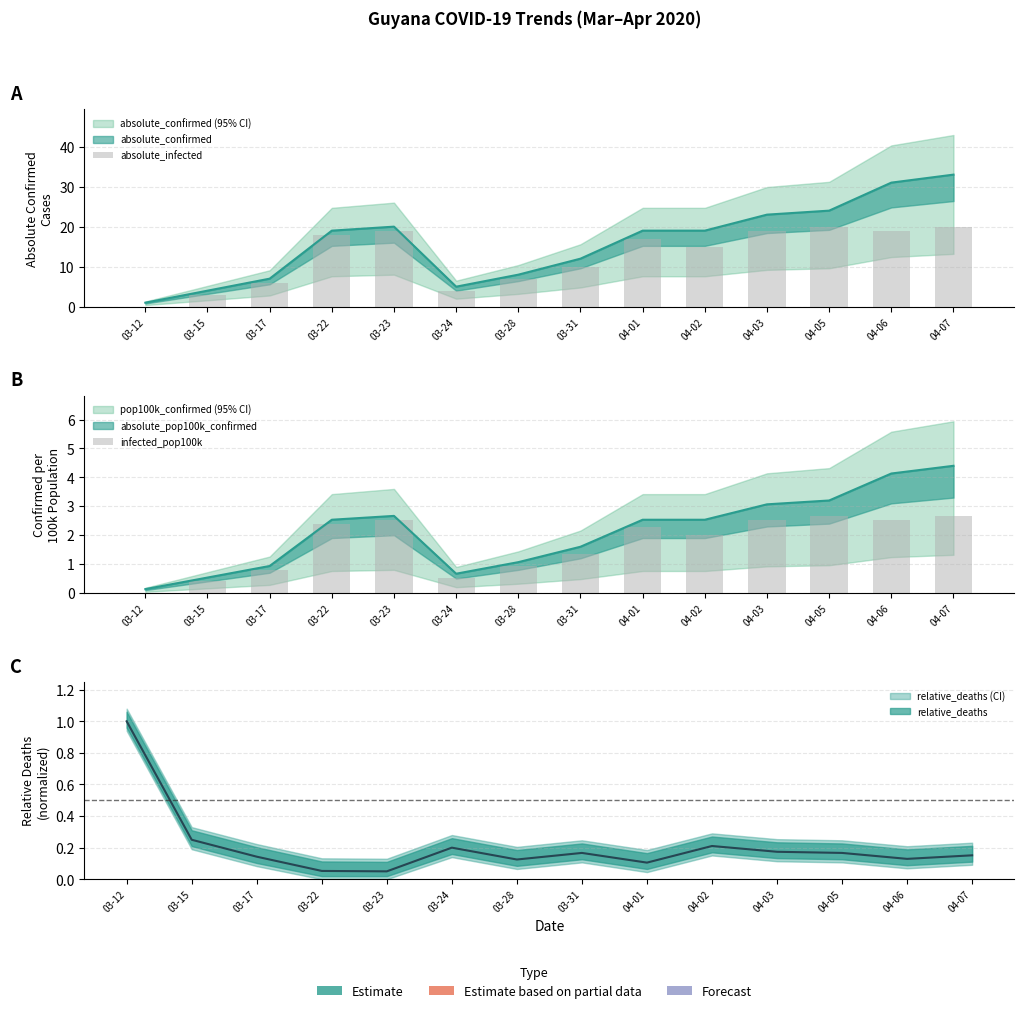

How many data points does each series have?

14